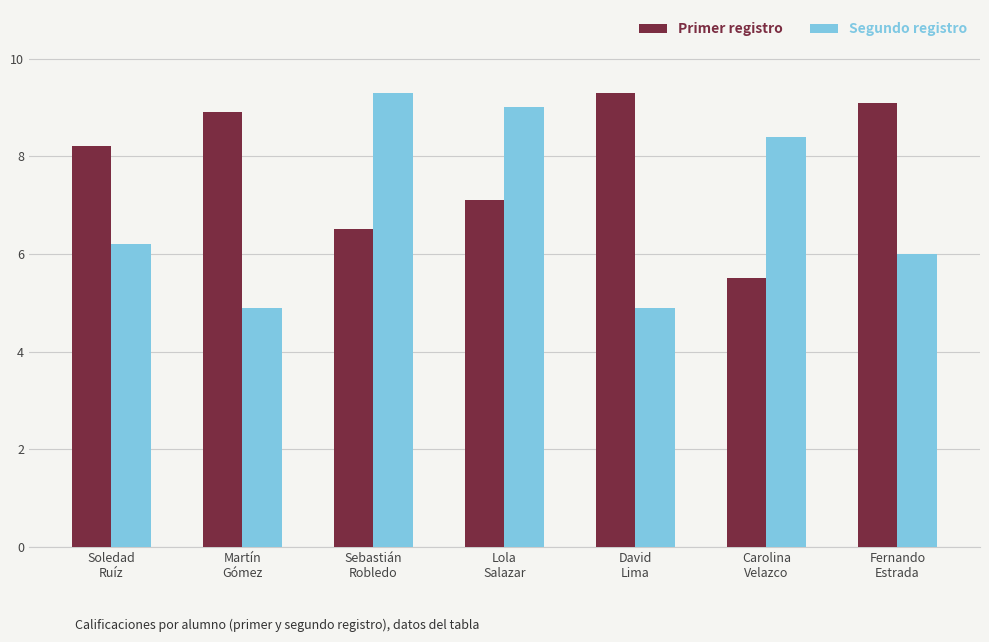

What are all the series names shown in the legend?

Primer registro, Segundo registro